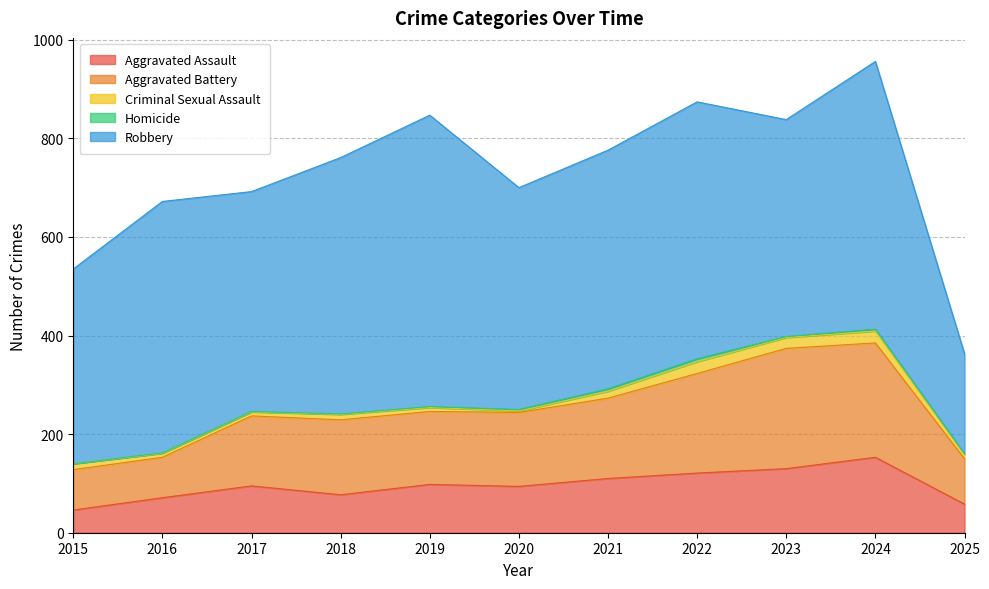

What is the total value across all series at 2017?

692